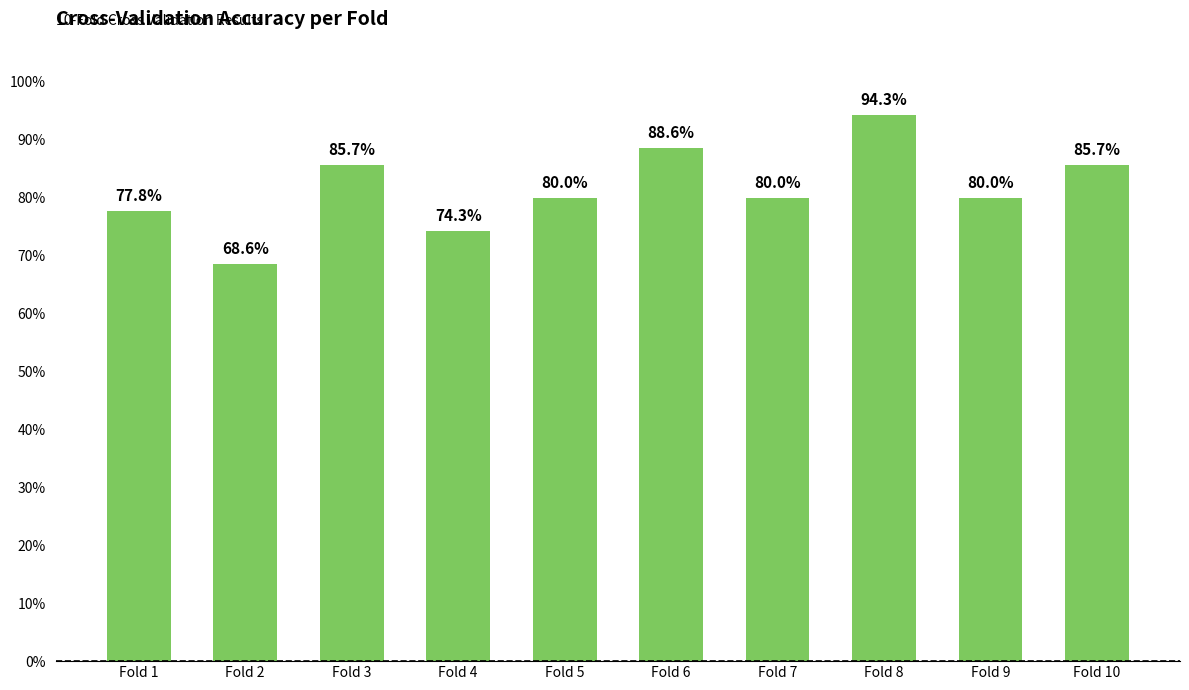

Reading left to right, extract all data points from this chart.

Fold 1=0.8	Fold 2=0.7	Fold 3=0.9	Fold 4=0.7	Fold 5=0.8	Fold 6=0.9	Fold 7=0.8	Fold 8=0.9	Fold 9=0.8	Fold 10=0.9